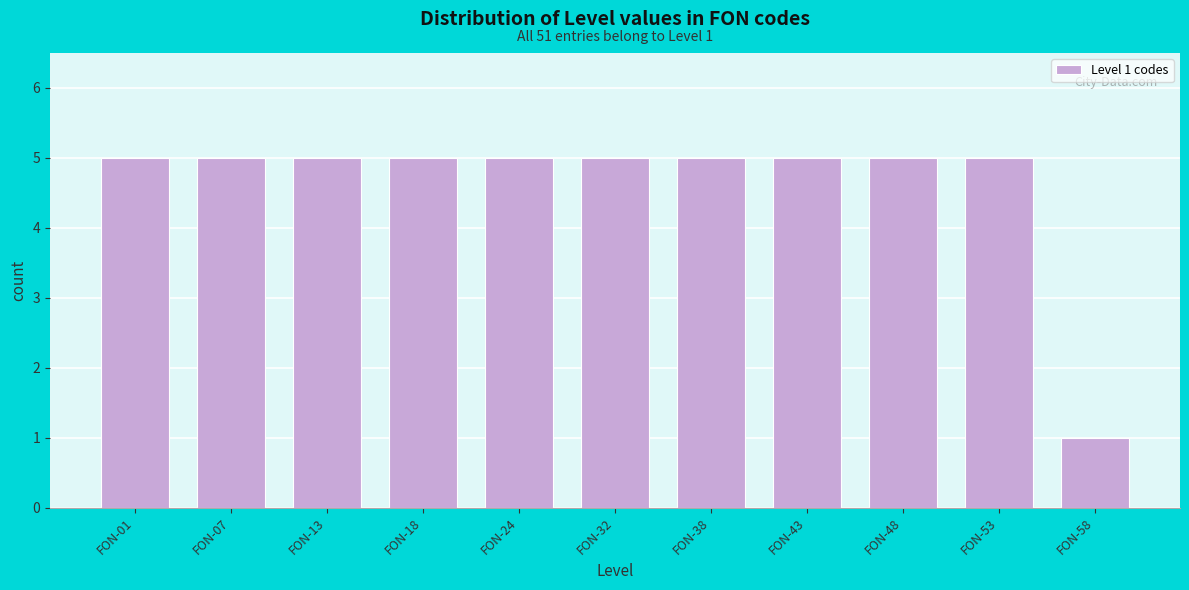

Reading left to right, list all the values displayed in this chart.

5	5	5	5	5	5	5	5	5	5	1